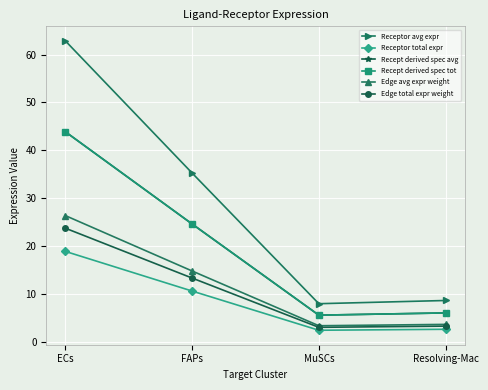

What is the difference between the second highest and minimum values in the Edge avg expr weight series?

11.4